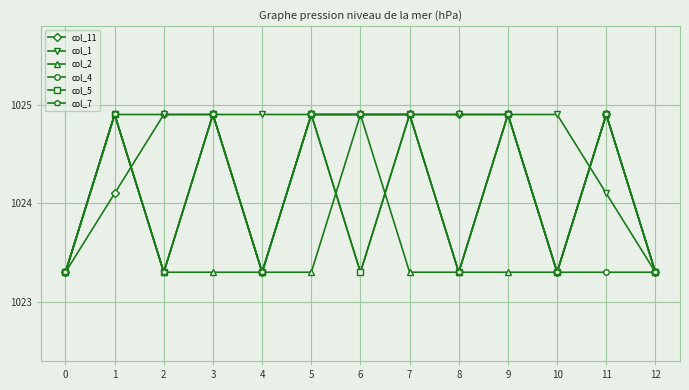

What is the value of the col_1 point at the 4th from the left?

1024.9